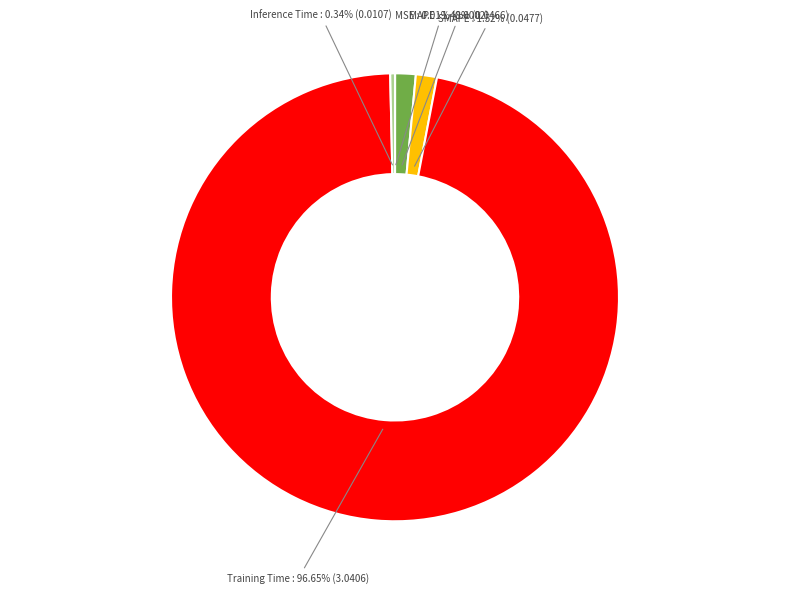

What percentage do Training Time and Inference Time together represent?

97.0%